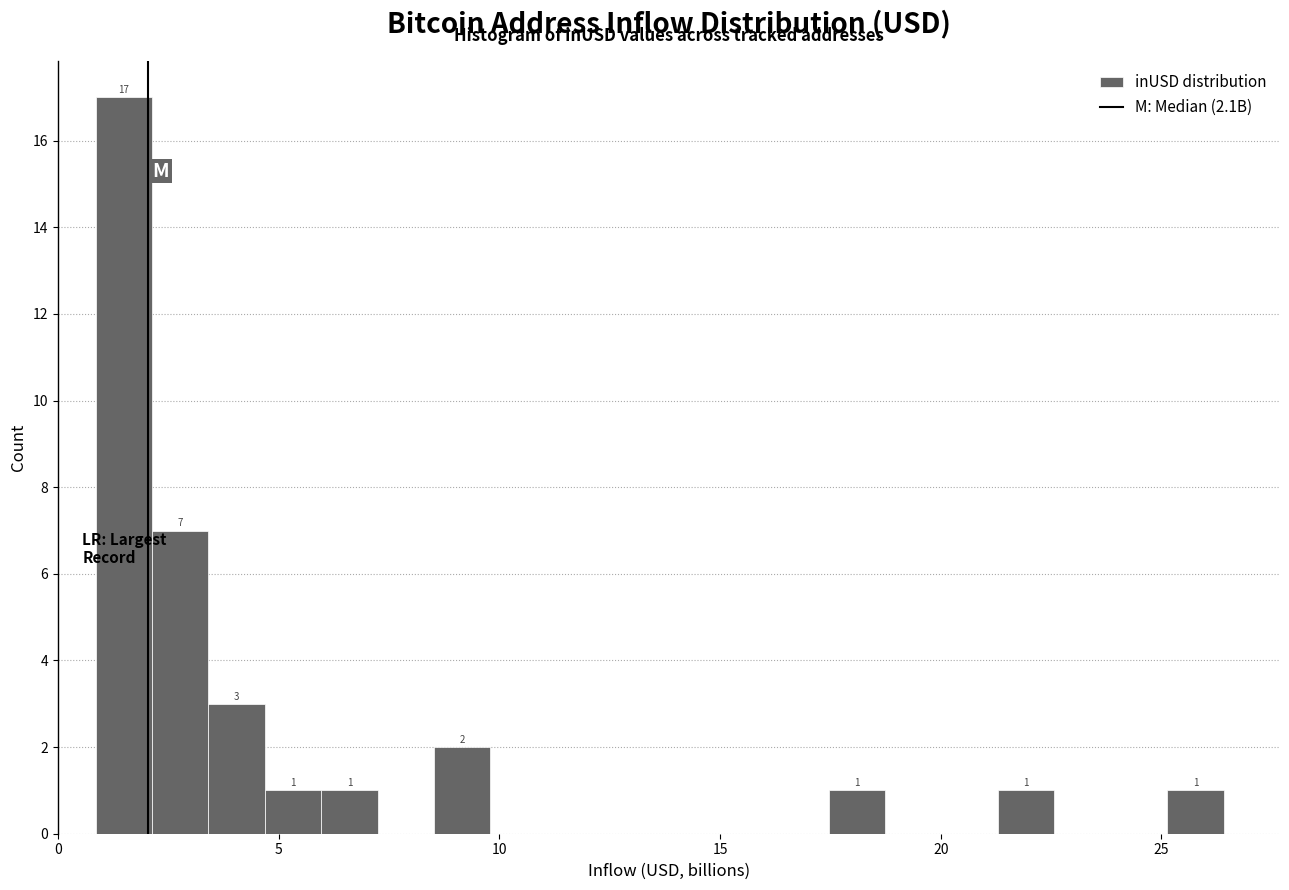

Read against the x-axis, roughly where is the centre of the tallest bar?

1.5